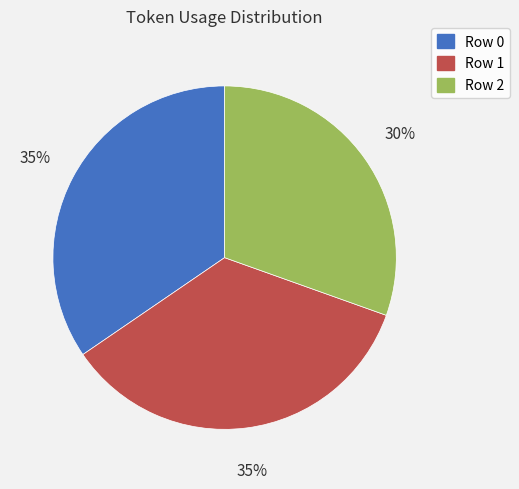

How many slices are in this pie chart?

3